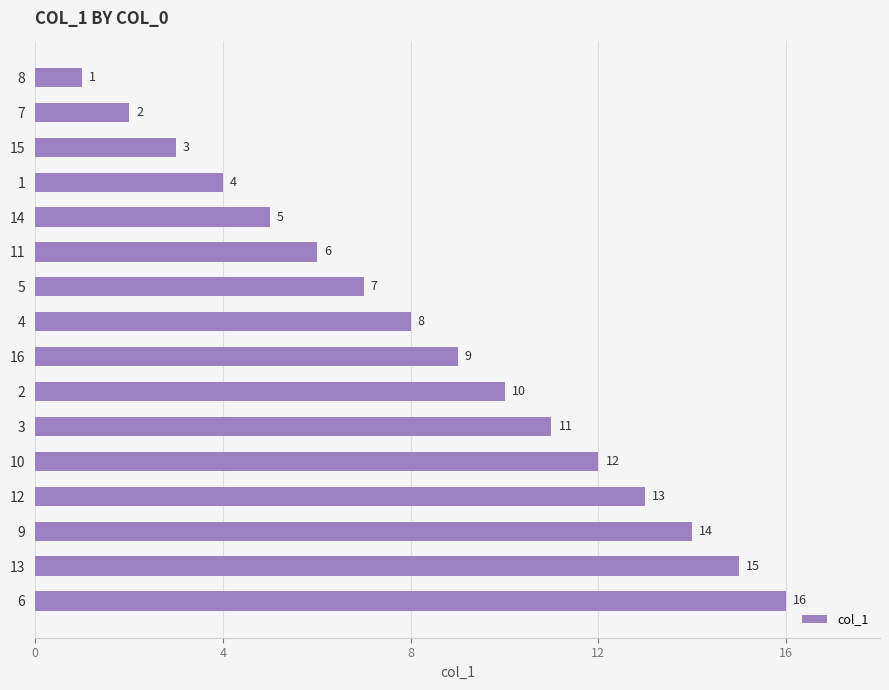

Are the bars grouped side by side (vs. stacked)?

No